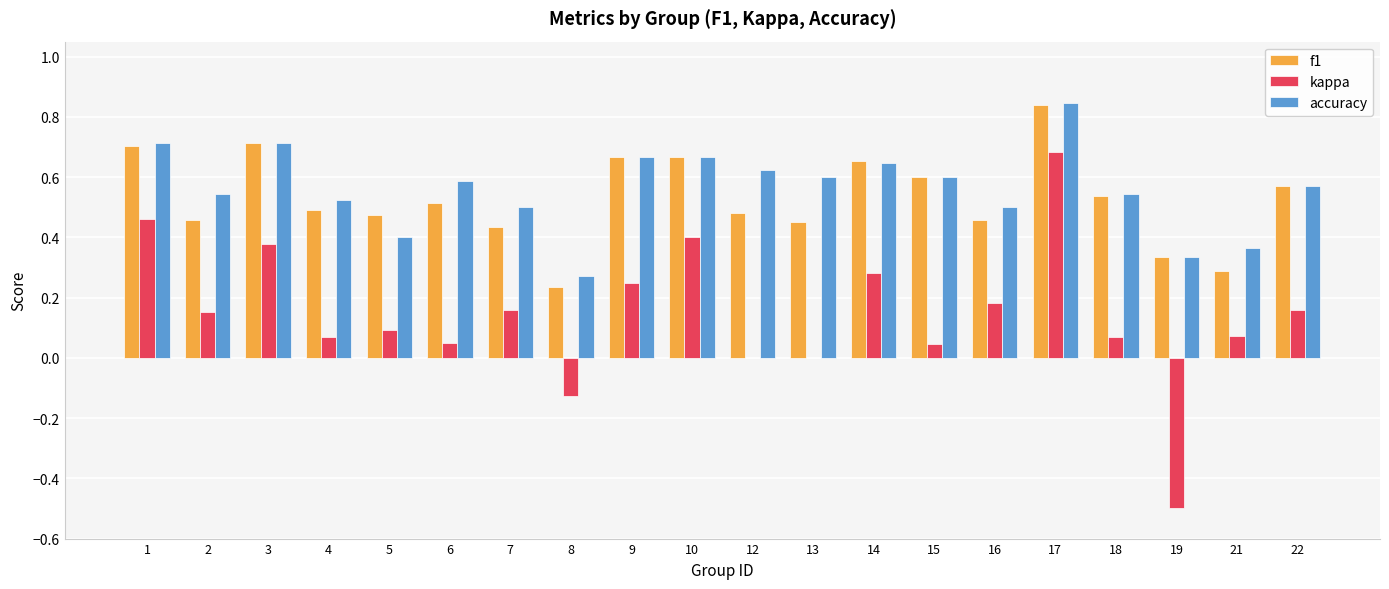

What are all the series names shown in the legend?

f1, kappa, accuracy